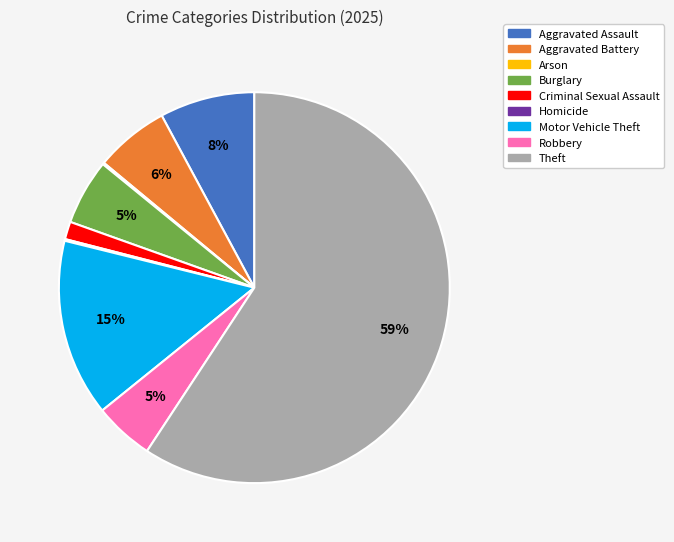

Which slice is the largest?

Theft